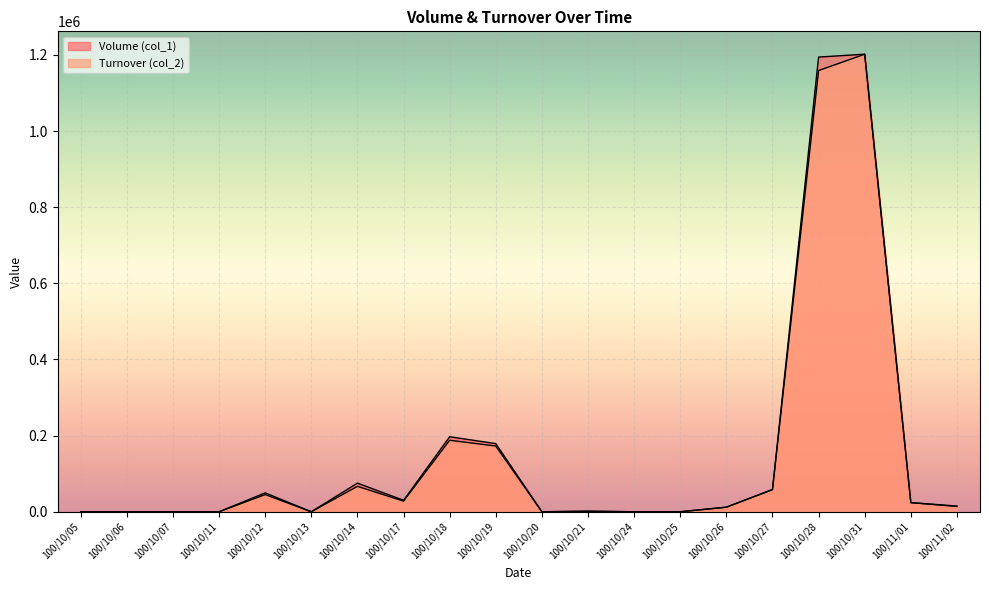

List the labels in order of Volume (col_1) value, largest first.

100/10/31, 100/10/28, 100/10/18, 100/10/19, 100/10/14, 100/10/27, 100/10/12, 100/10/17, 100/11/01, 100/11/02, 100/10/26, 100/10/21, 100/10/05, 100/10/06, 100/10/07, 100/10/11, 100/10/13, 100/10/20, 100/10/24, 100/10/25